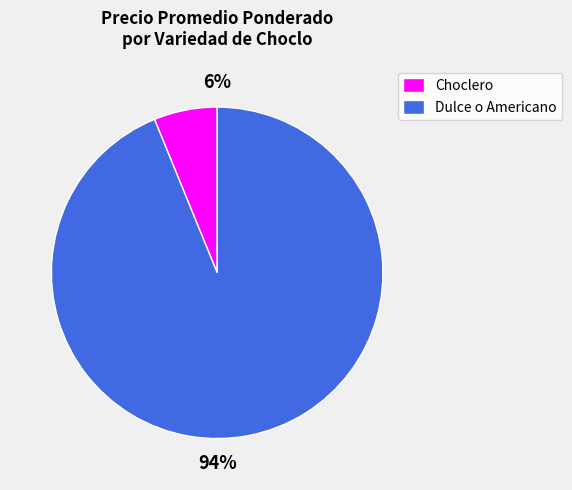

True or false: Dulce o Americano accounts for 99% of the total.

False